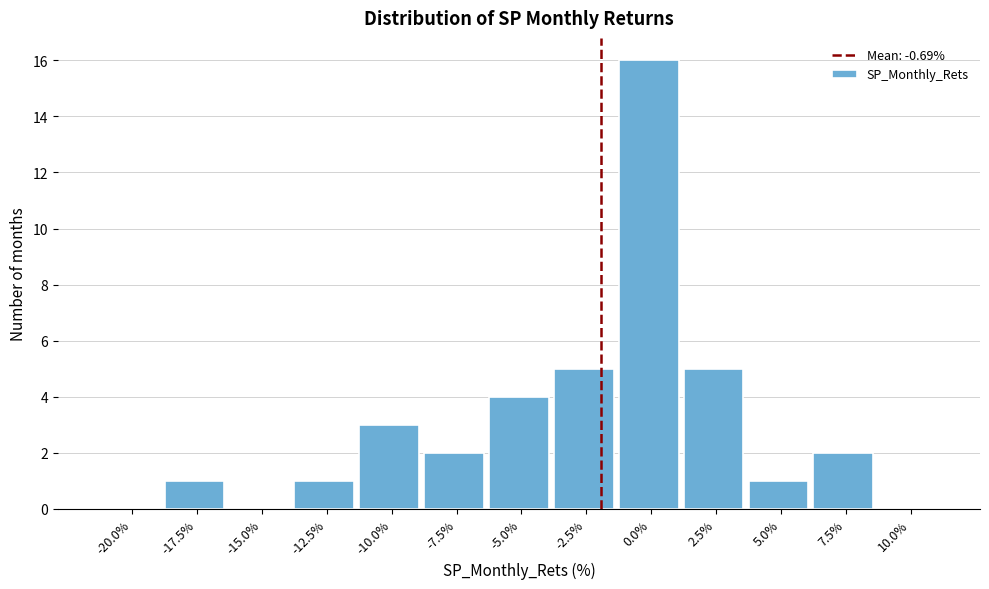

Reading left to right, extract all data points from this chart.

-20.0%=0	-17.5%=1	-15.0%=0	-12.5%=1	-10.0%=3	-7.5%=2	-5.0%=4	-2.5%=5	0.0%=16	2.5%=5	5.0%=1	7.5%=2	10.0%=0